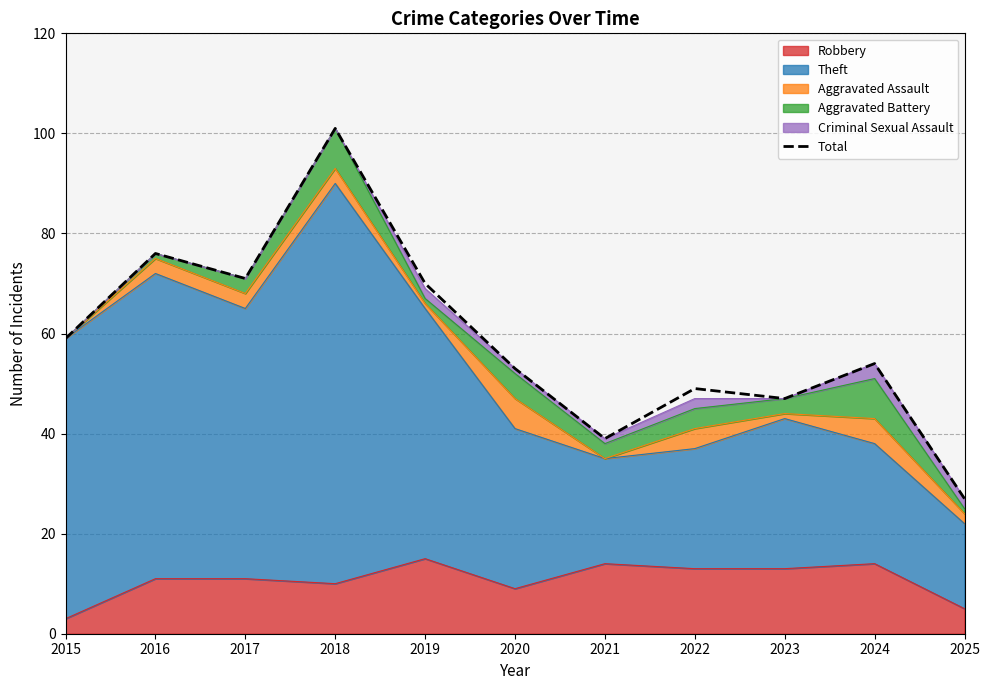

How many lines are shown in the chart?

1